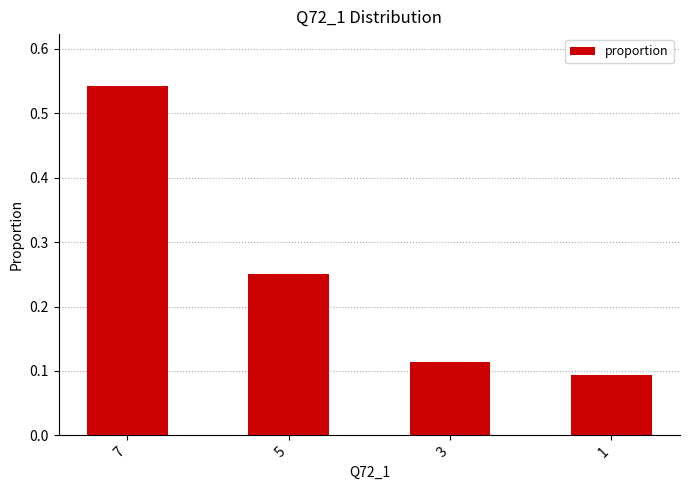

What is the sum of the values at 3 and 5?

0.4